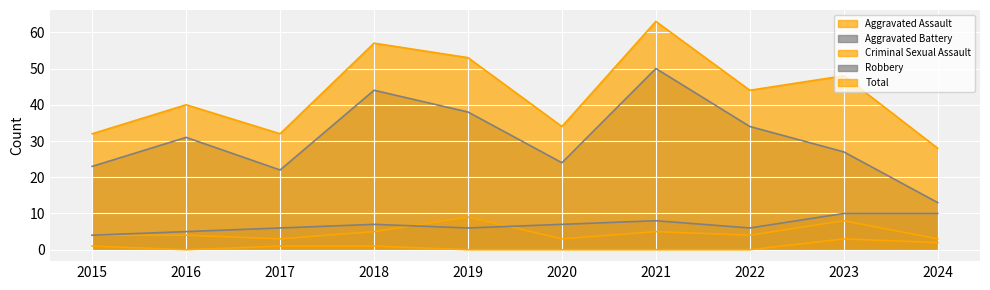

At which label does Criminal Sexual Assault reach its peak?

2023